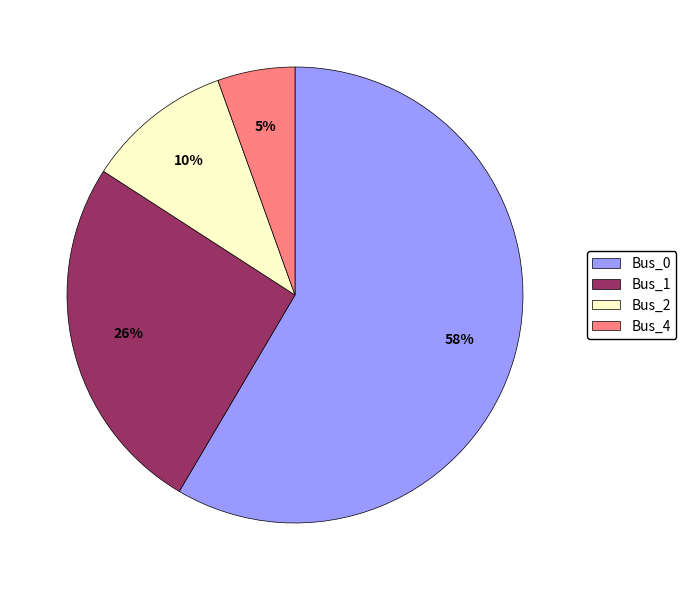

To the nearest percent, what portion does Bus_1 represent?

26%